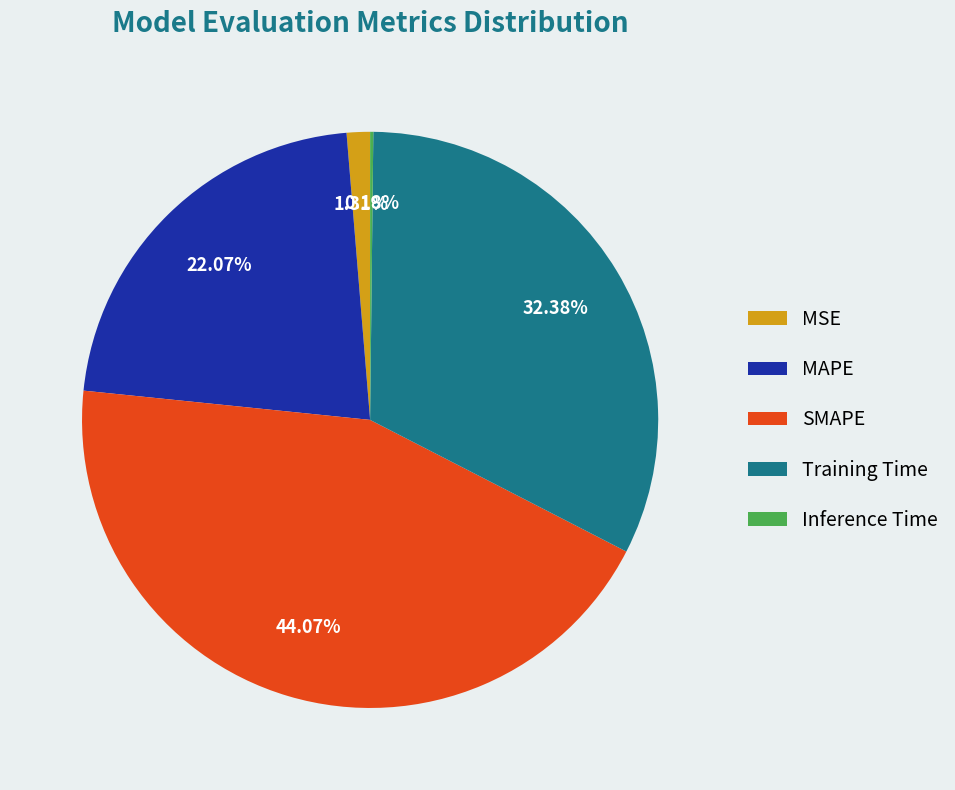

What percentage is NOT represented by SMAPE?

55.9%